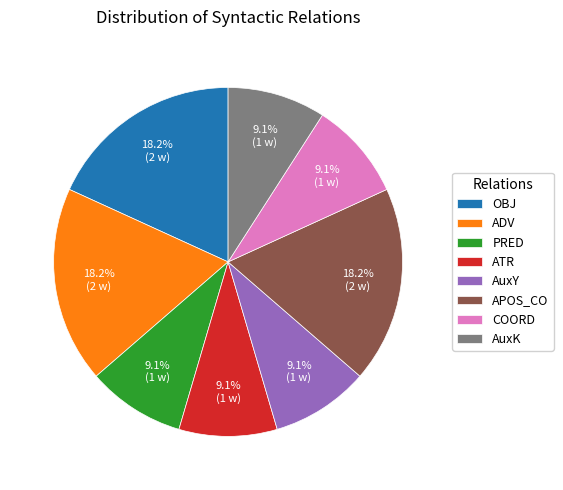

Is OBJ the majority of the pie?

No